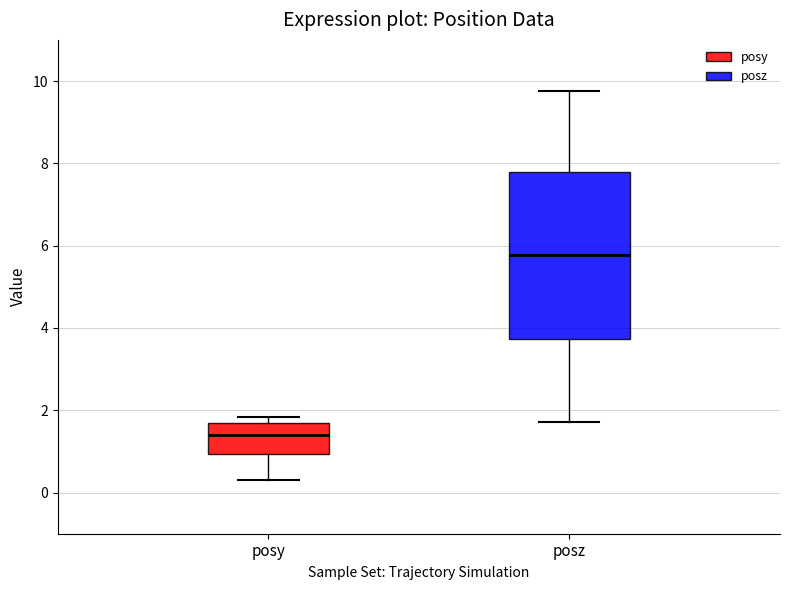

Reading left to right, read every box against the y-axis: the position of its median line, the range the box covers, and the ends of its whiskers. The values are not printed on the chart, so give them approximately, as read against the axis.

posy: median 1.4, box 1.0 to 1.6, whiskers 0.2 to 1.8
posz: median 5.8, box 3.8 to 7.8, whiskers 1.8 to 9.8